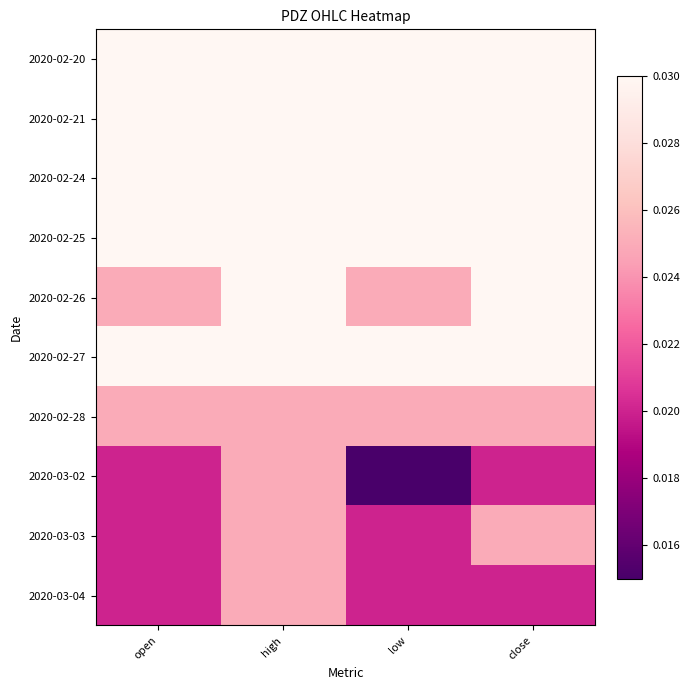

Rank the categories by 2020-02-28 value from lowest to highest.

open, high, low, close